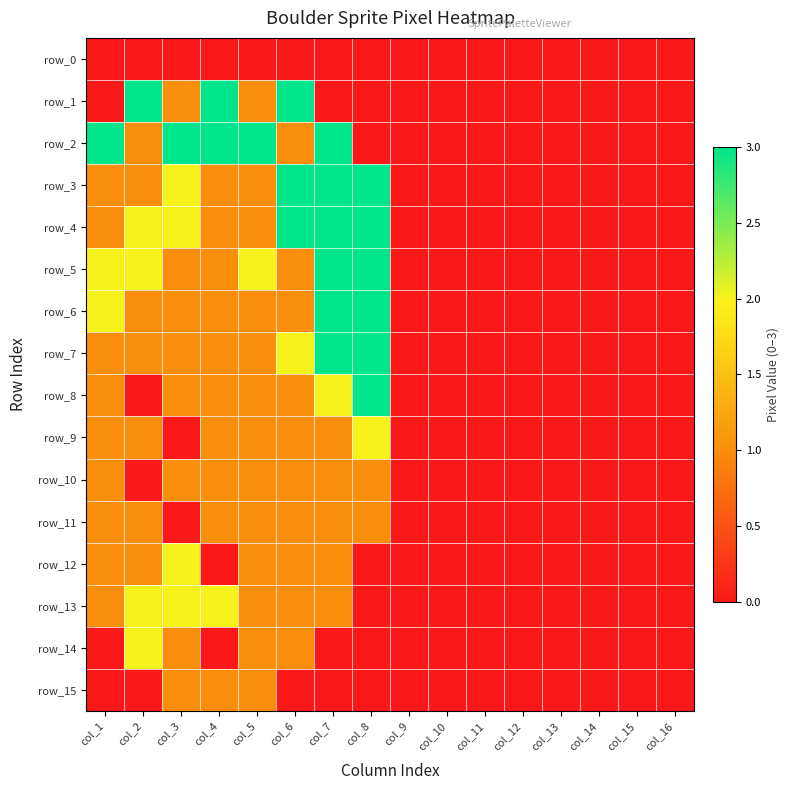

Reading left to right, extract all data points from this chart.

row_0: col_1=0	col_2=0	col_3=0	col_4=0	col_5=0	col_6=0	col_7=0	col_8=0	col_9=0	col_10=0	col_11=0	col_12=0	col_13=0	col_14=0	col_15=0	col_16=0
row_1: col_1=0	col_2=3	col_3=1	col_4=3	col_5=1	col_6=3	col_7=0	col_8=0	col_9=0	col_10=0	col_11=0	col_12=0	col_13=0	col_14=0	col_15=0	col_16=0
row_2: col_1=3	col_2=1	col_3=3	col_4=3	col_5=3	col_6=1	col_7=3	col_8=0	col_9=0	col_10=0	col_11=0	col_12=0	col_13=0	col_14=0	col_15=0	col_16=0
row_3: col_1=1	col_2=1	col_3=2	col_4=1	col_5=1	col_6=3	col_7=3	col_8=3	col_9=0	col_10=0	col_11=0	col_12=0	col_13=0	col_14=0	col_15=0	col_16=0
row_4: col_1=1	col_2=2	col_3=2	col_4=1	col_5=1	col_6=3	col_7=3	col_8=3	col_9=0	col_10=0	col_11=0	col_12=0	col_13=0	col_14=0	col_15=0	col_16=0
row_5: col_1=2	col_2=2	col_3=1	col_4=1	col_5=2	col_6=1	col_7=3	col_8=3	col_9=0	col_10=0	col_11=0	col_12=0	col_13=0	col_14=0	col_15=0	col_16=0
row_6: col_1=2	col_2=1	col_3=1	col_4=1	col_5=1	col_6=1	col_7=3	col_8=3	col_9=0	col_10=0	col_11=0	col_12=0	col_13=0	col_14=0	col_15=0	col_16=0
row_7: col_1=1	col_2=1	col_3=1	col_4=1	col_5=1	col_6=2	col_7=3	col_8=3	col_9=0	col_10=0	col_11=0	col_12=0	col_13=0	col_14=0	col_15=0	col_16=0
row_8: col_1=1	col_2=0	col_3=1	col_4=1	col_5=1	col_6=1	col_7=2	col_8=3	col_9=0	col_10=0	col_11=0	col_12=0	col_13=0	col_14=0	col_15=0	col_16=0
row_9: col_1=1	col_2=1	col_3=0	col_4=1	col_5=1	col_6=1	col_7=1	col_8=2	col_9=0	col_10=0	col_11=0	col_12=0	col_13=0	col_14=0	col_15=0	col_16=0
row_10: col_1=1	col_2=0	col_3=1	col_4=1	col_5=1	col_6=1	col_7=1	col_8=1	col_9=0	col_10=0	col_11=0	col_12=0	col_13=0	col_14=0	col_15=0	col_16=0
row_11: col_1=1	col_2=1	col_3=0	col_4=1	col_5=1	col_6=1	col_7=1	col_8=1	col_9=0	col_10=0	col_11=0	col_12=0	col_13=0	col_14=0	col_15=0	col_16=0
row_12: col_1=1	col_2=1	col_3=2	col_4=0	col_5=1	col_6=1	col_7=1	col_8=0	col_9=0	col_10=0	col_11=0	col_12=0	col_13=0	col_14=0	col_15=0	col_16=0
row_13: col_1=1	col_2=2	col_3=2	col_4=2	col_5=1	col_6=1	col_7=1	col_8=0	col_9=0	col_10=0	col_11=0	col_12=0	col_13=0	col_14=0	col_15=0	col_16=0
row_14: col_1=0	col_2=2	col_3=1	col_4=0	col_5=1	col_6=1	col_7=0	col_8=0	col_9=0	col_10=0	col_11=0	col_12=0	col_13=0	col_14=0	col_15=0	col_16=0
row_15: col_1=0	col_2=0	col_3=1	col_4=1	col_5=1	col_6=0	col_7=0	col_8=0	col_9=0	col_10=0	col_11=0	col_12=0	col_13=0	col_14=0	col_15=0	col_16=0